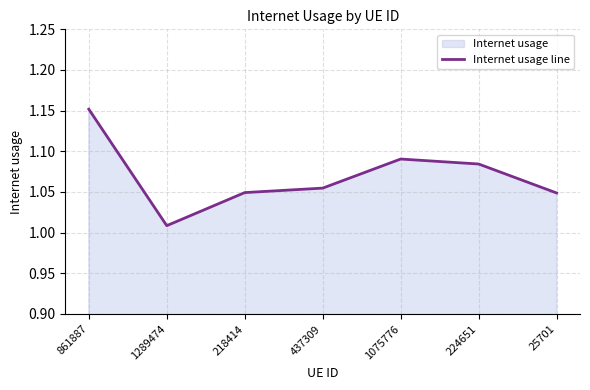

Where is the data nearest to the value 1?

1289474